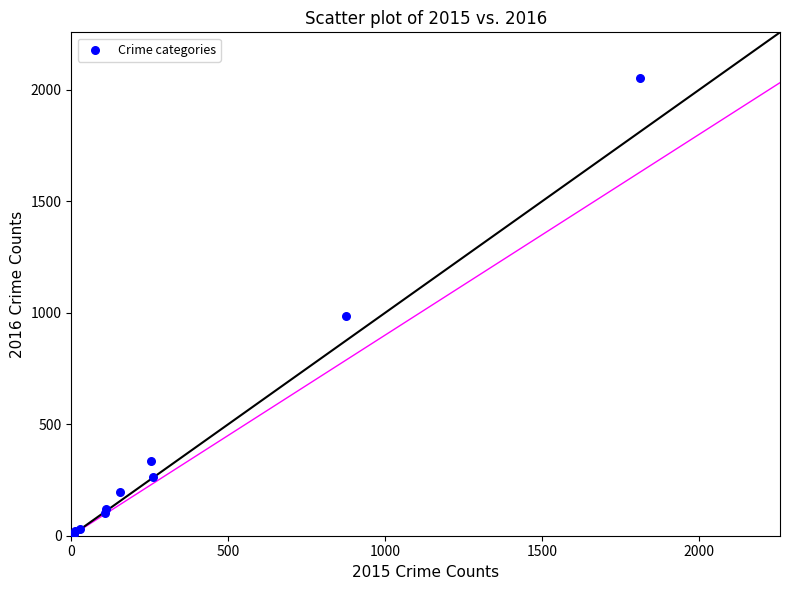

What Y value in the scatter plot is closest to 1030?

984